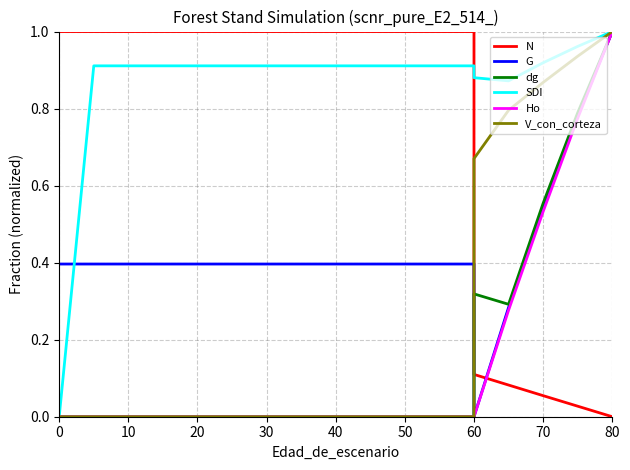

What is the difference between the second highest and minimum values in the N series?

1.0